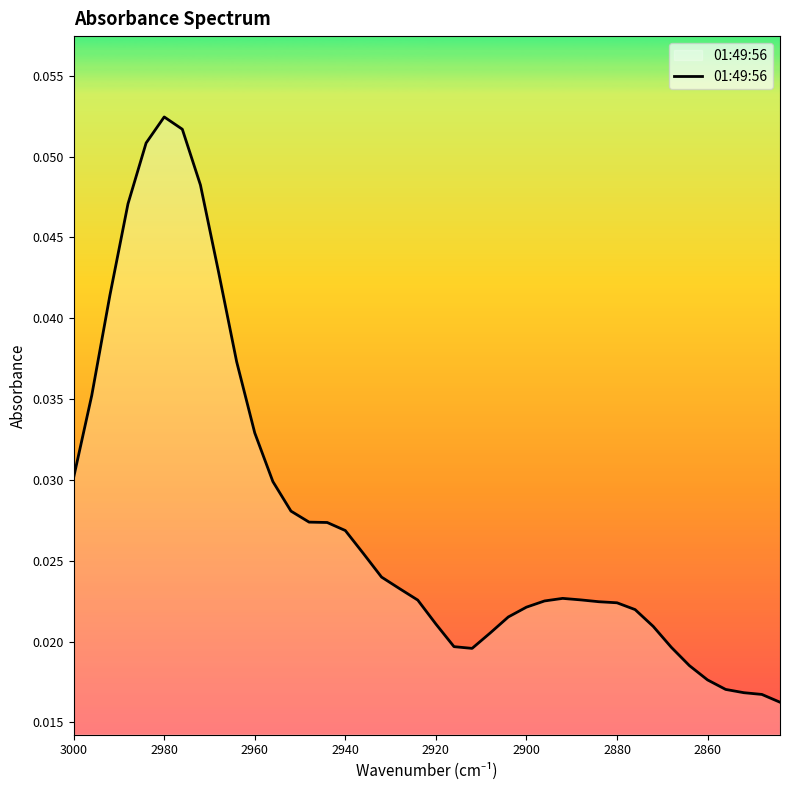

How many interior local peaks (higher than both neighbors) does the data have?

2